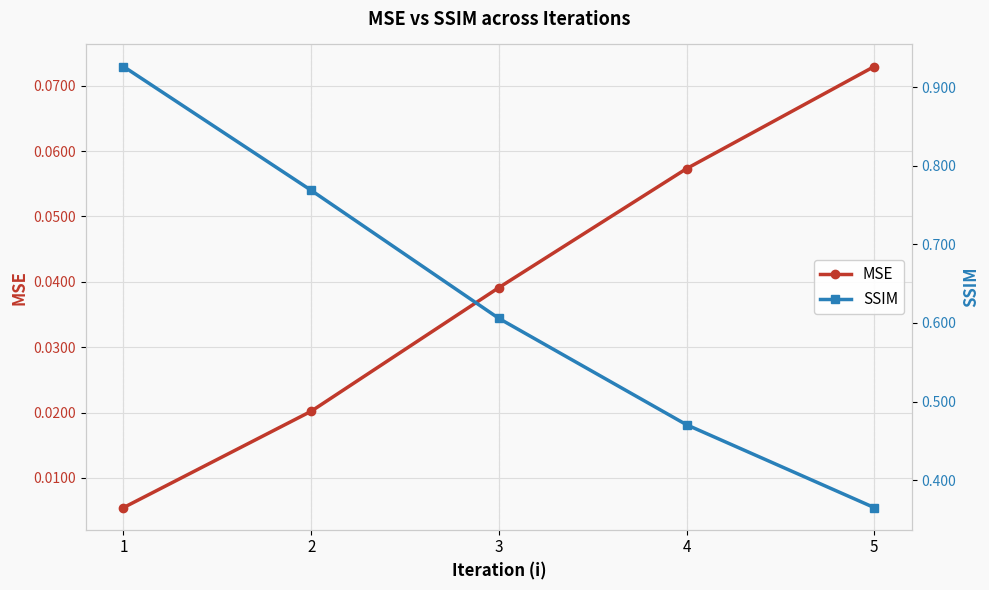

What is the sum of all SSIM values?

3.1